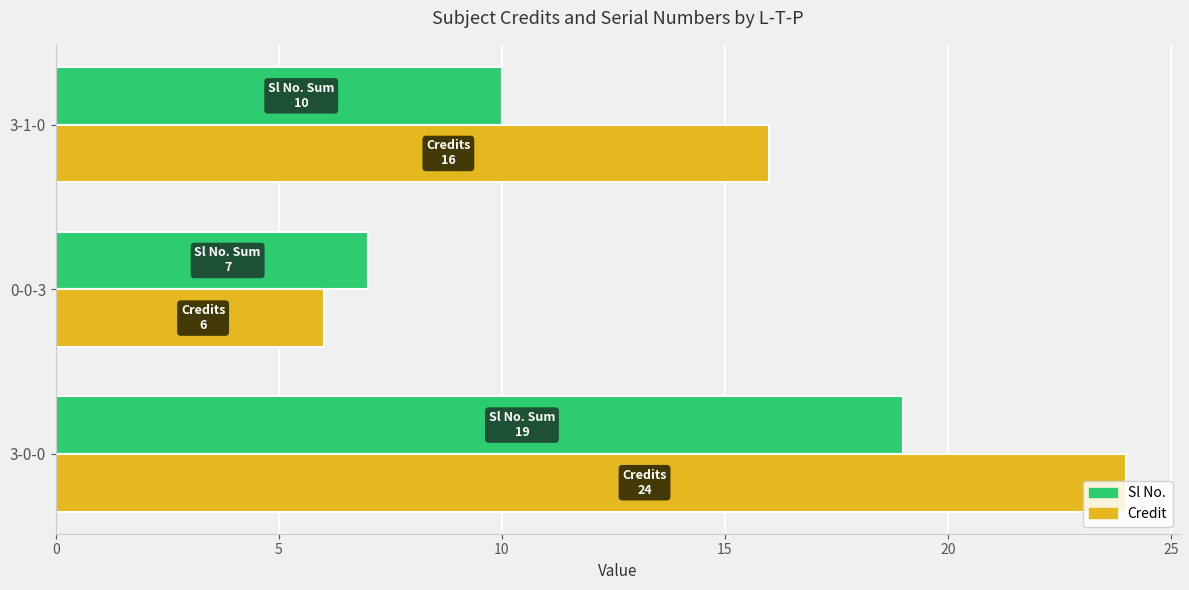

At which category is the sum across all series the highest?

3-0-0